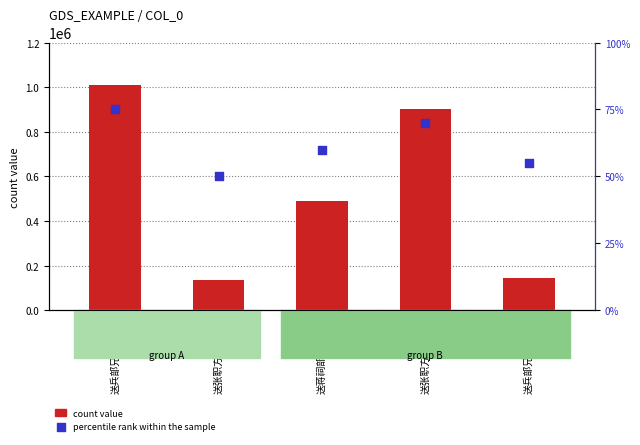

What are all the series names shown in the legend?

count value, percentile rank within the sample